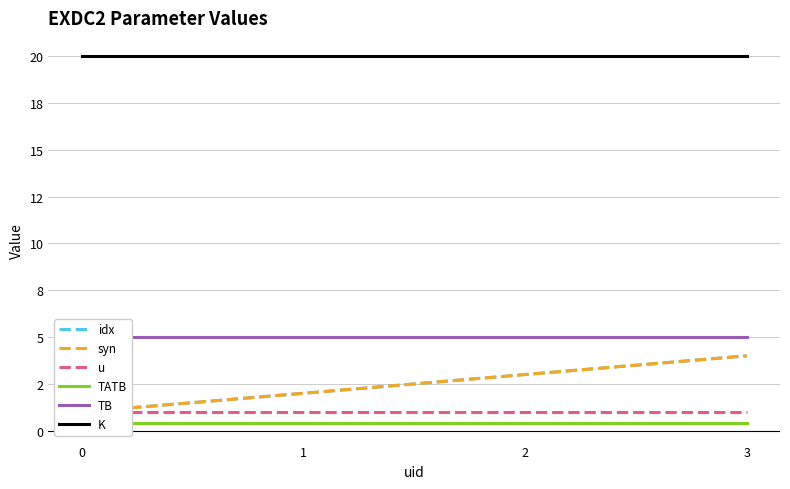

At 3, list the series in order from largest to smallest.

K, TB, idx, syn, u, TATB